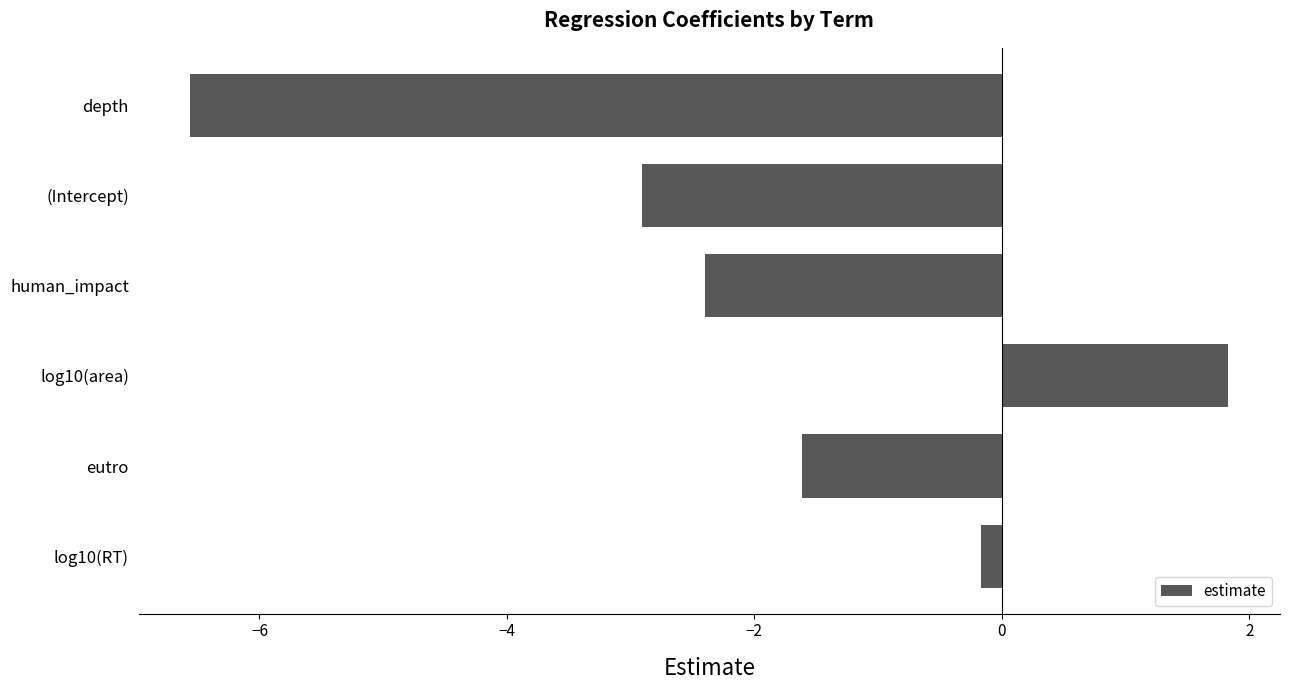

List the labels in order of value, smallest first.

depth, (Intercept), human_impact, eutro, log10(RT), log10(area)